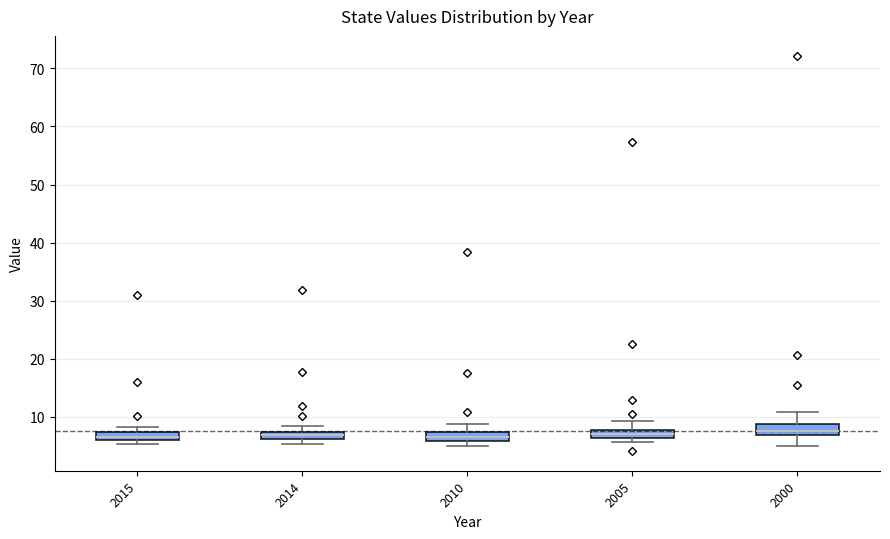

Where is the lower edge of the box at x = 2015 on the y-axis? The values are not printed on the chart, so give them approximately, as read against the axis.

6